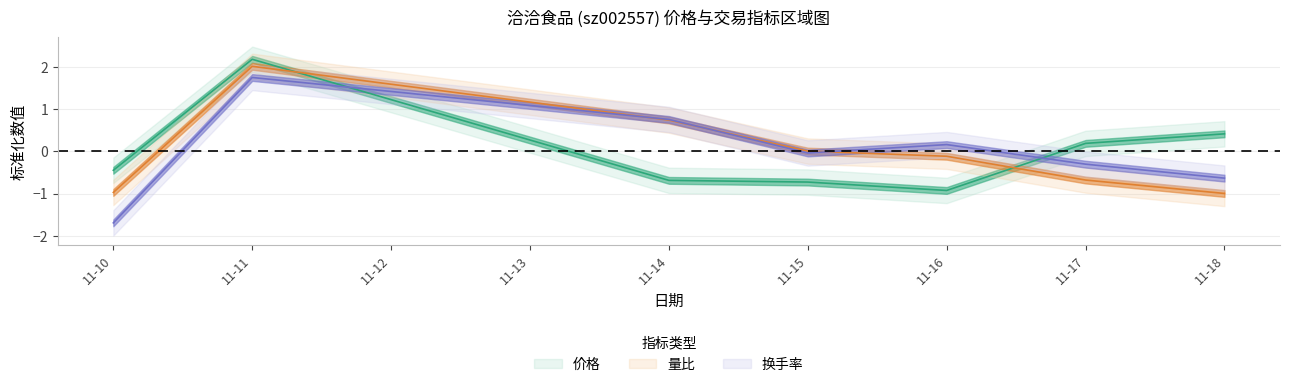

Which series changed the most between 11-16 and 11-18?

价格